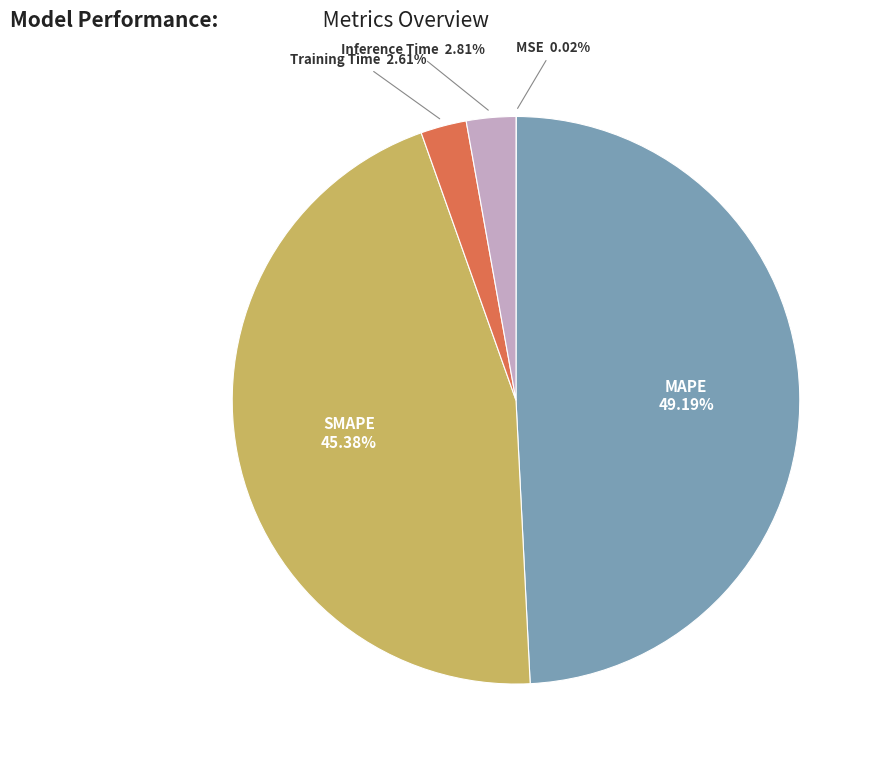

Is there a majority slice in this chart?

No